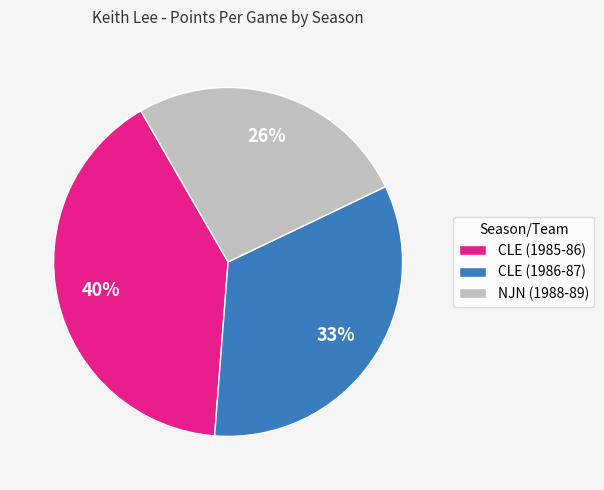

Count the number of slices in the pie.

3